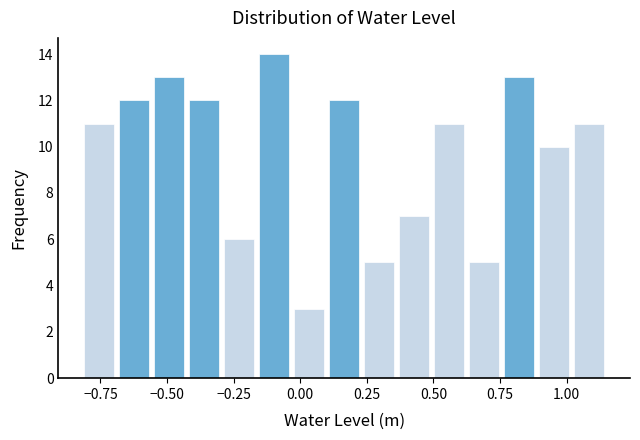

Read against the x-axis, roughly where is the centre of the tallest bar?

-0.10